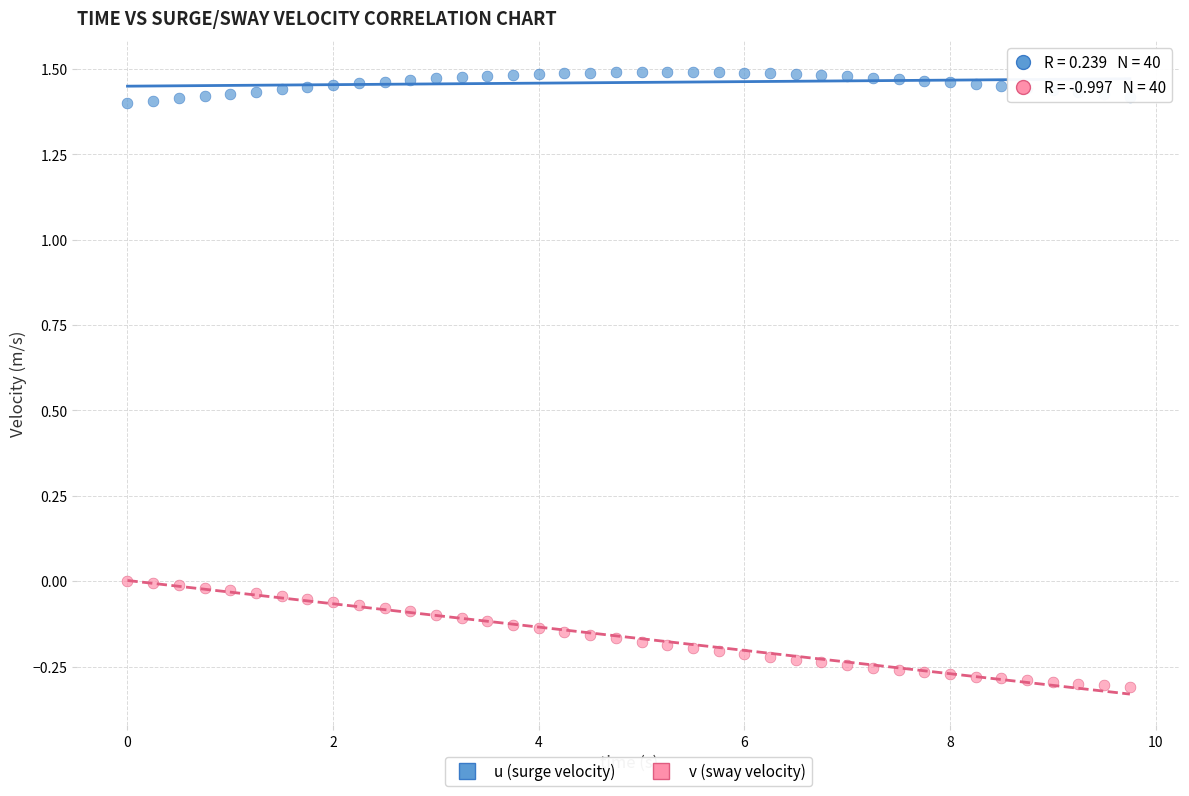

What is the X range (max minus min) for the scatter plot?

9.8